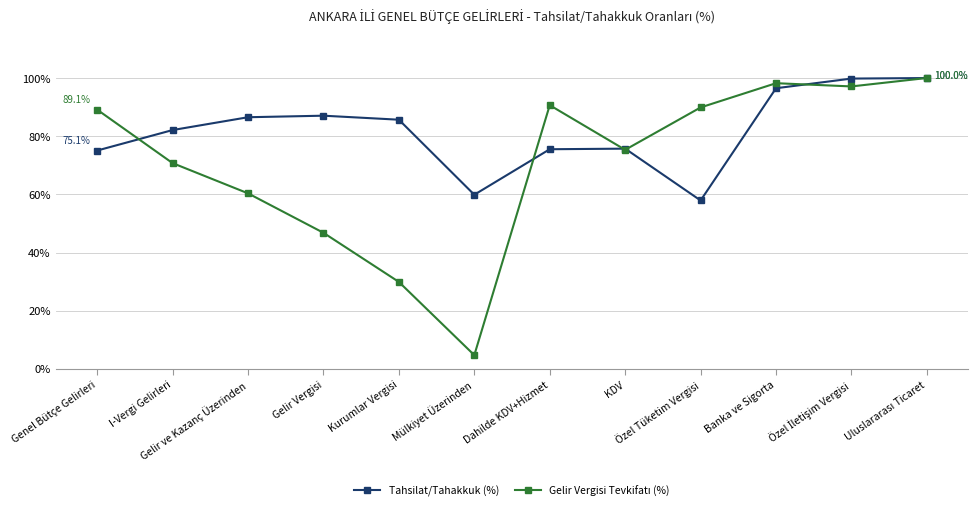

Where does the Tahsilat/Tahakkuk (%) series first go above 85?

Gelir ve Kazanç Üzerinden